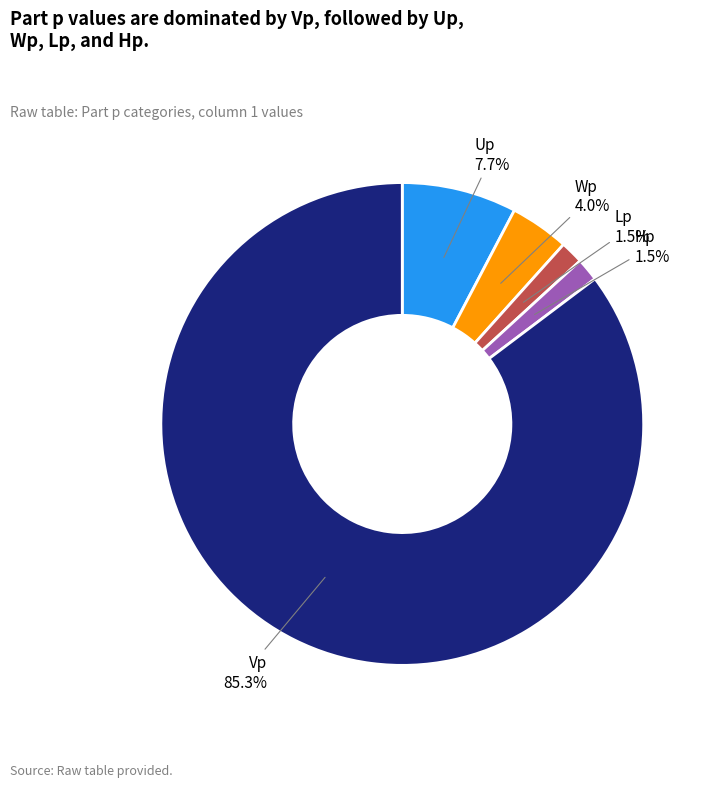

Is it true that Lp is 9% of the pie?

False